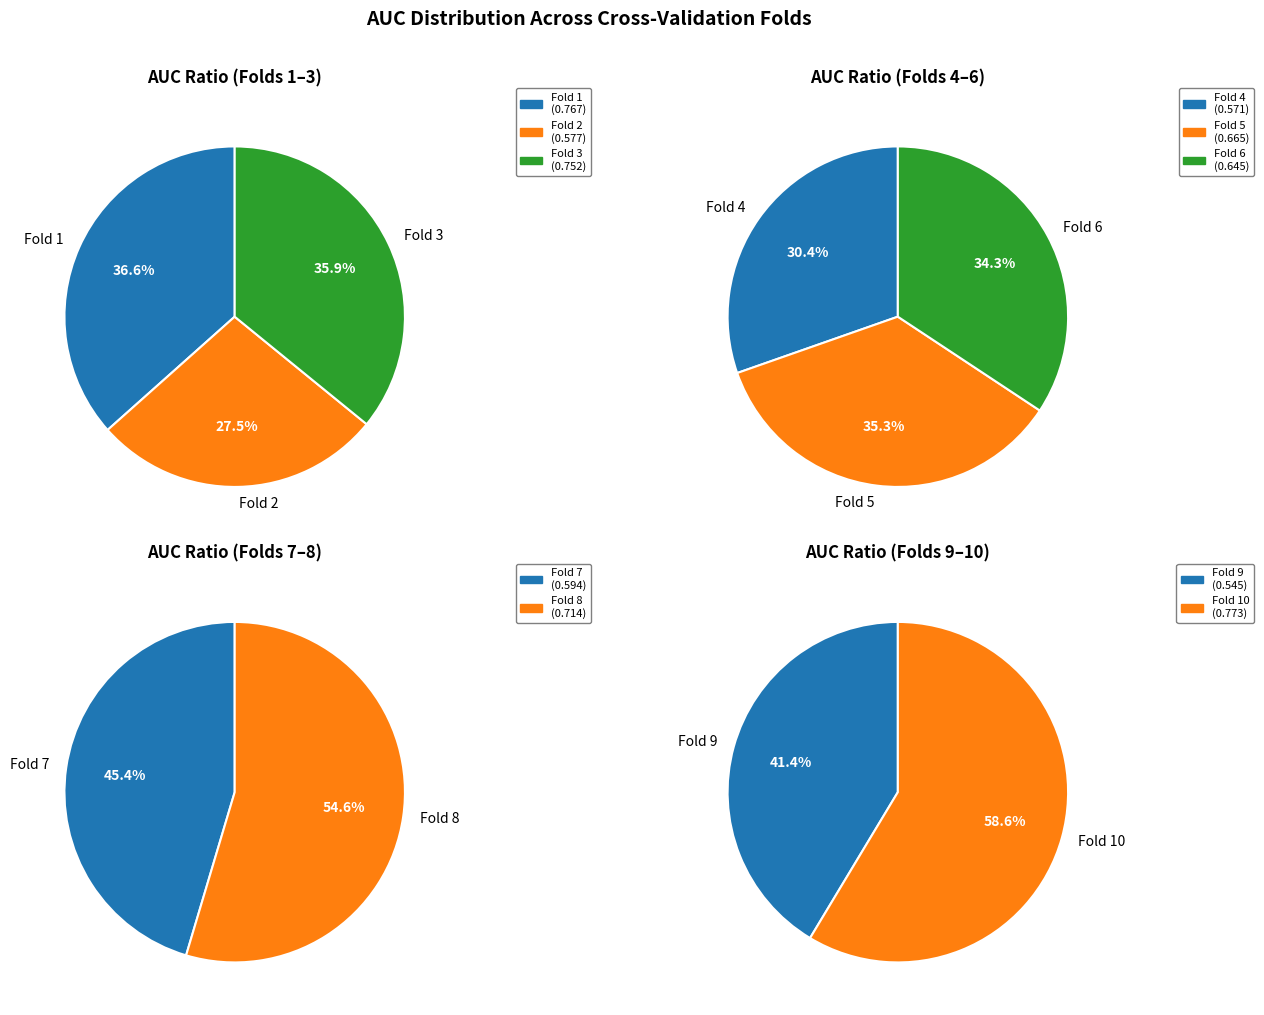

Which category has the smallest portion of the pie?

Fold 9